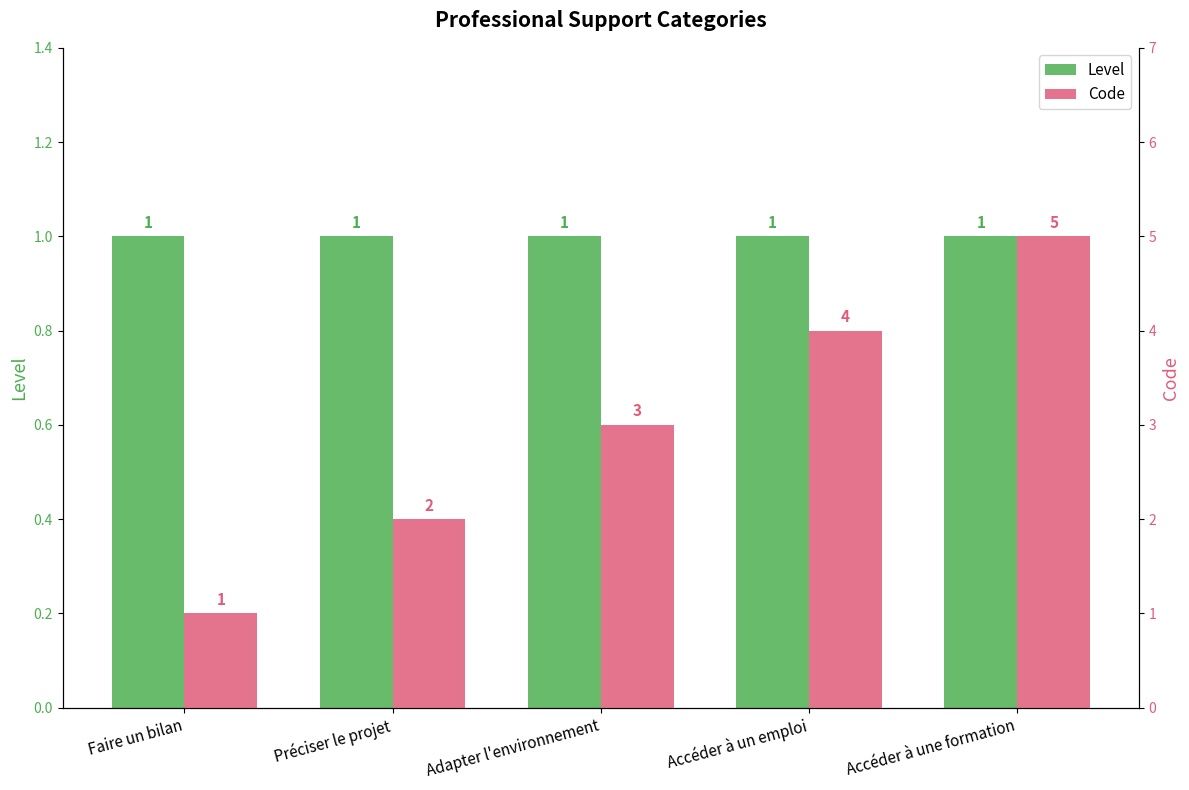

What is the lowest value of the Code series?

1